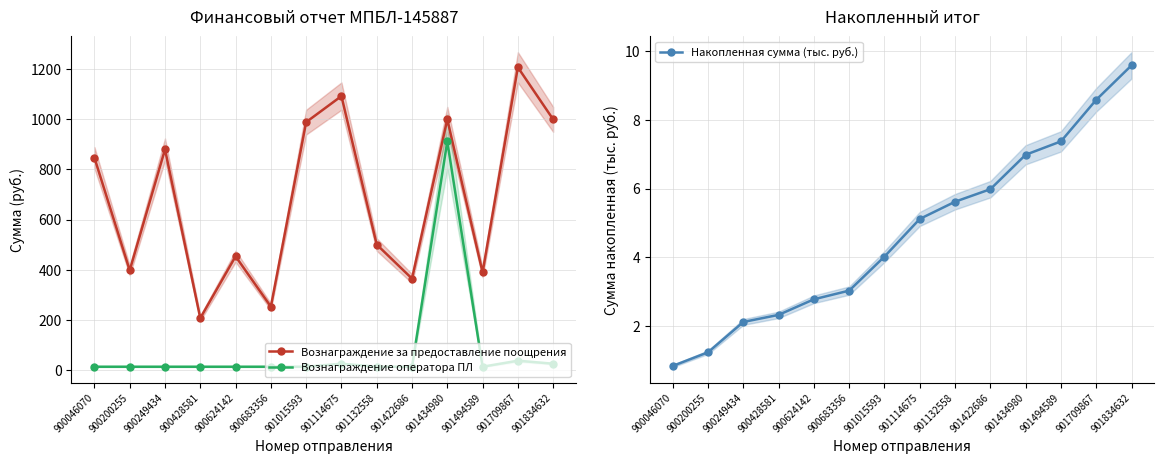

What are all the series names shown in the legend?

Вознаграждение за предоставление поощрения, Вознаграждение оператора ПЛ, Накопленная сумма (тыс. руб.)